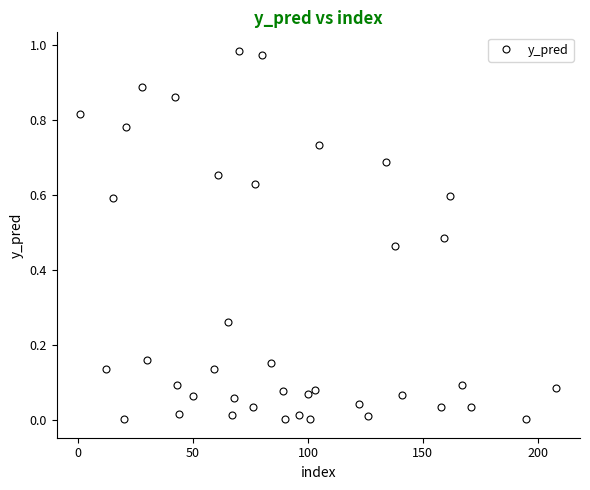

What is the sum of all values?

11.9